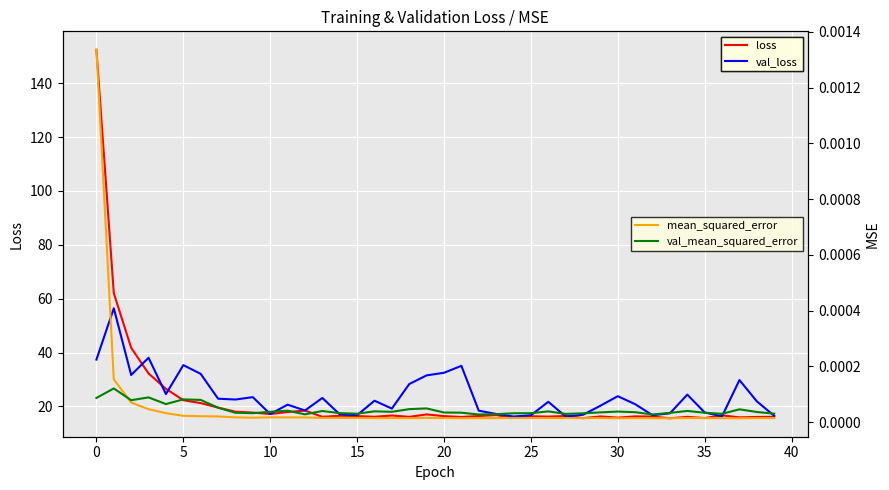

True or false: val_mean_squared_error has a value of 0.0 at 26.

True